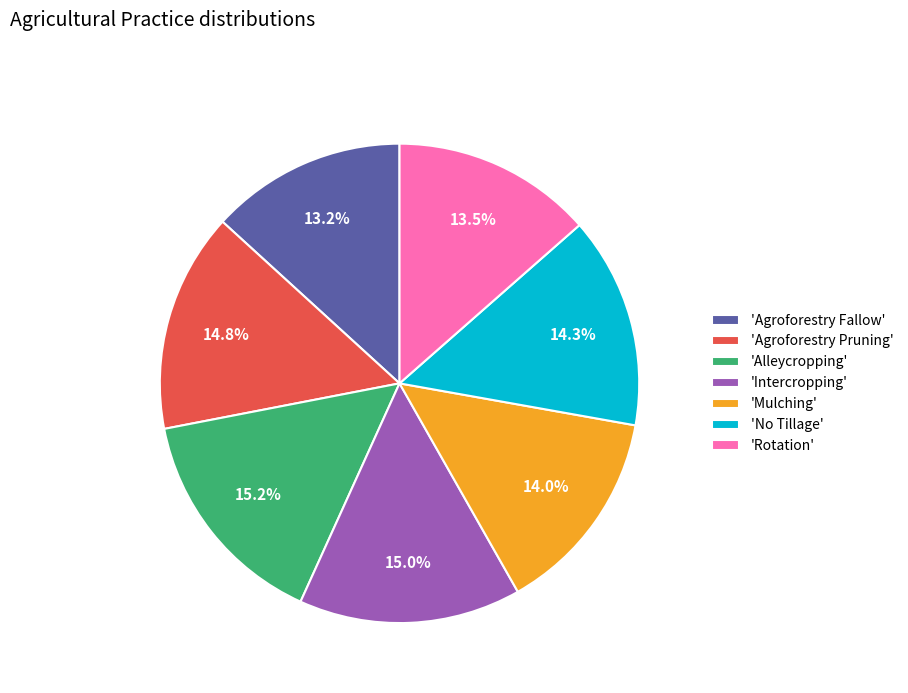

Does 'Rotation' account for over 50% of the chart?

No